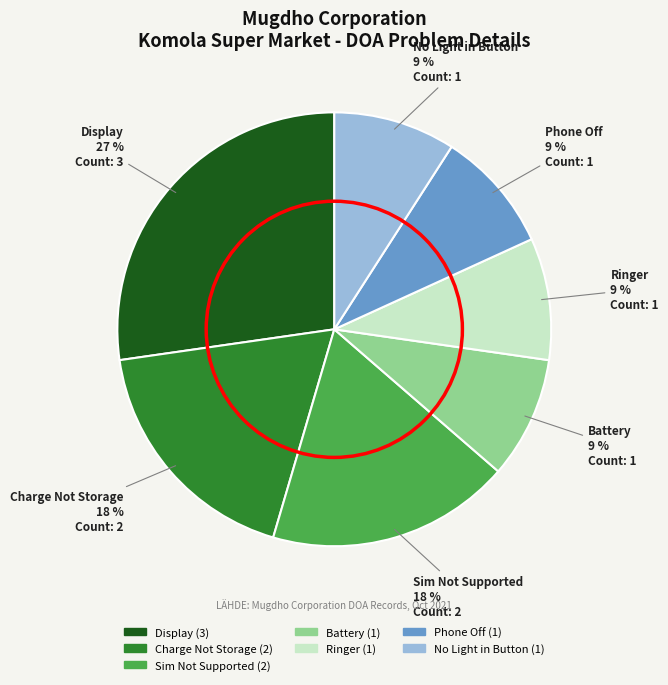

Is there any slice that represents more than half of the pie?

No